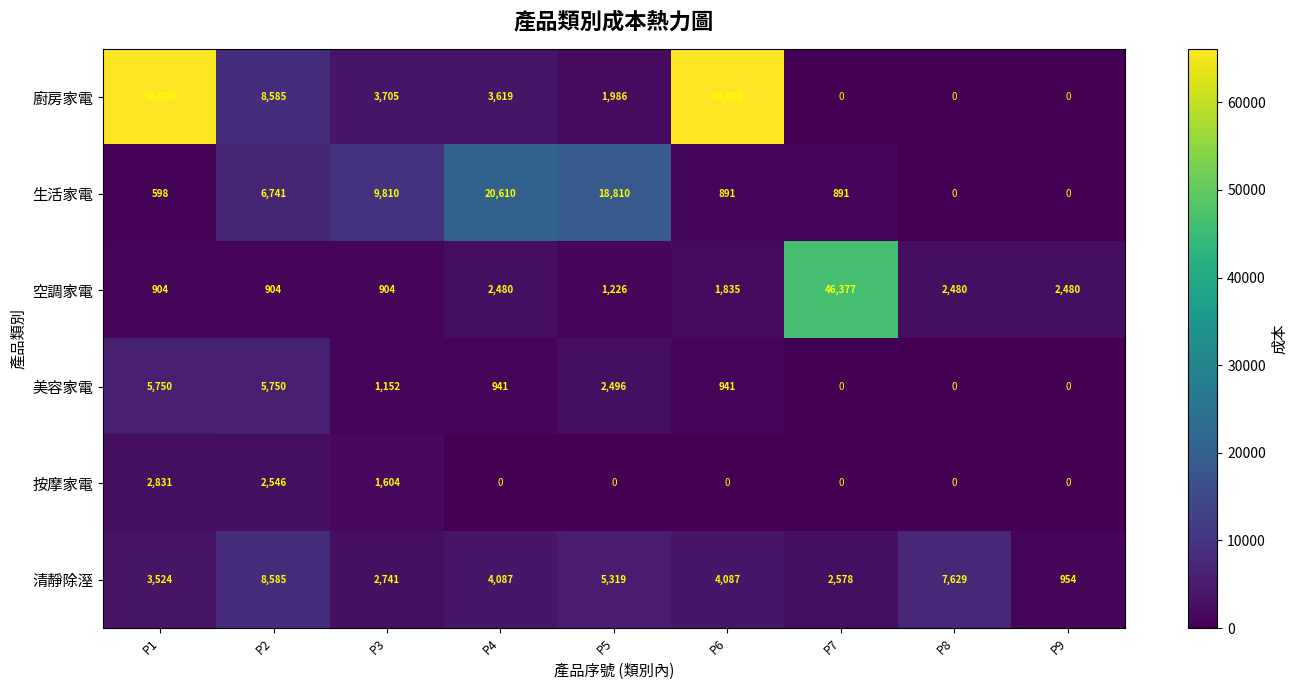

Rank the series by their maximum value, from lowest to highest.

按摩家電, 美容家電, 清靜除溼, 生活家電, 空調家電, 廚房家電